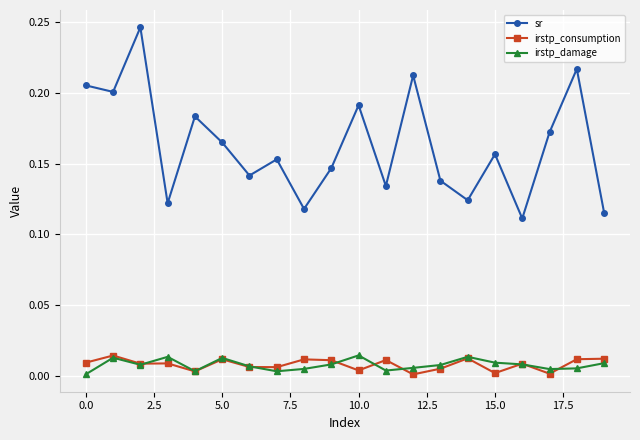

Which series has the largest range (max minus min)?

sr